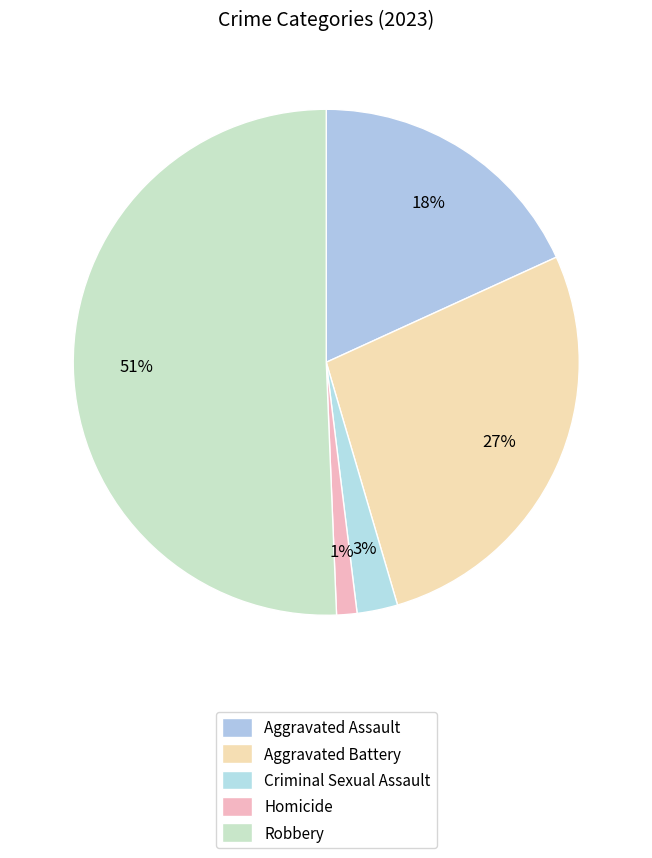

Which category has the biggest portion of the pie?

Robbery